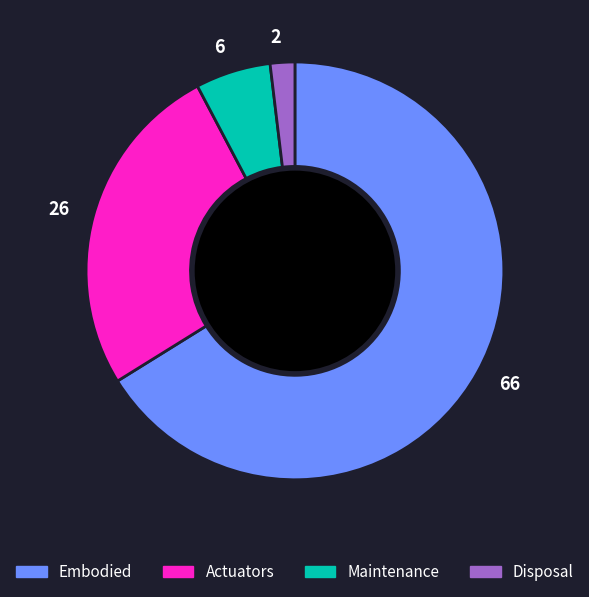

Do Embodied and Actuators together represent more than half of the pie?

Yes